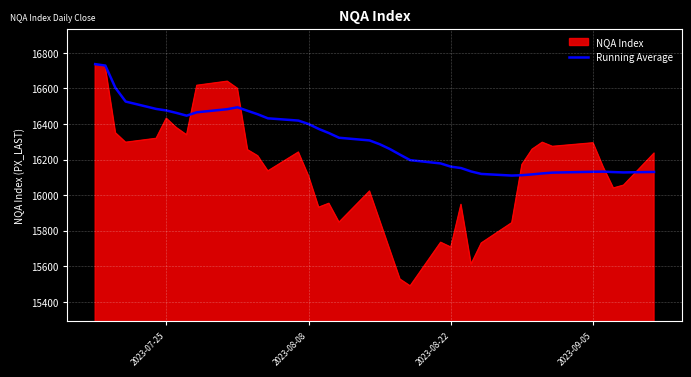

Which series has the widest spread of values?

NQA Index